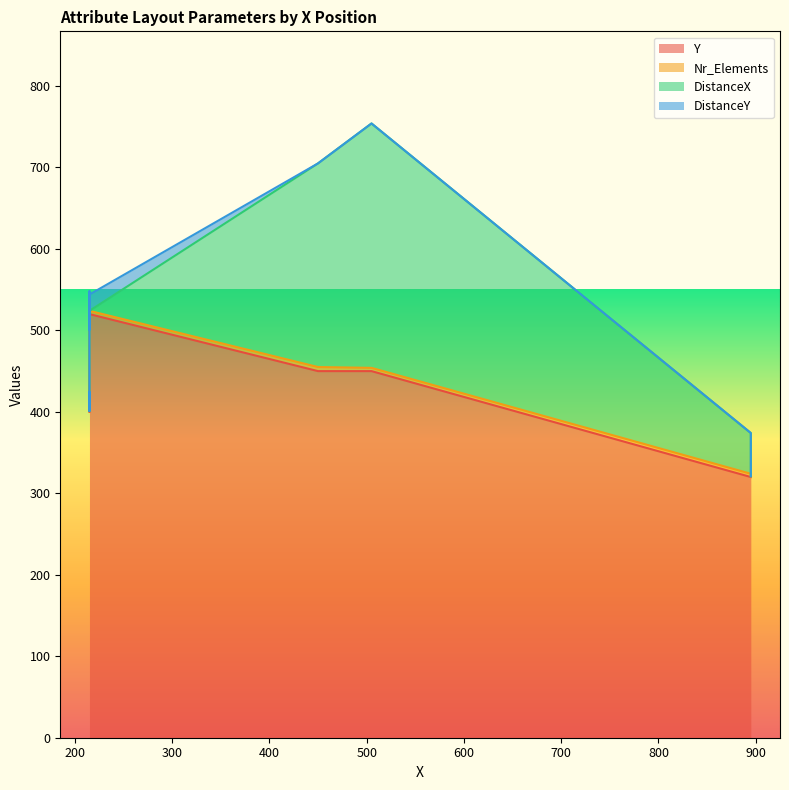

What is the average value of the Y series?

431